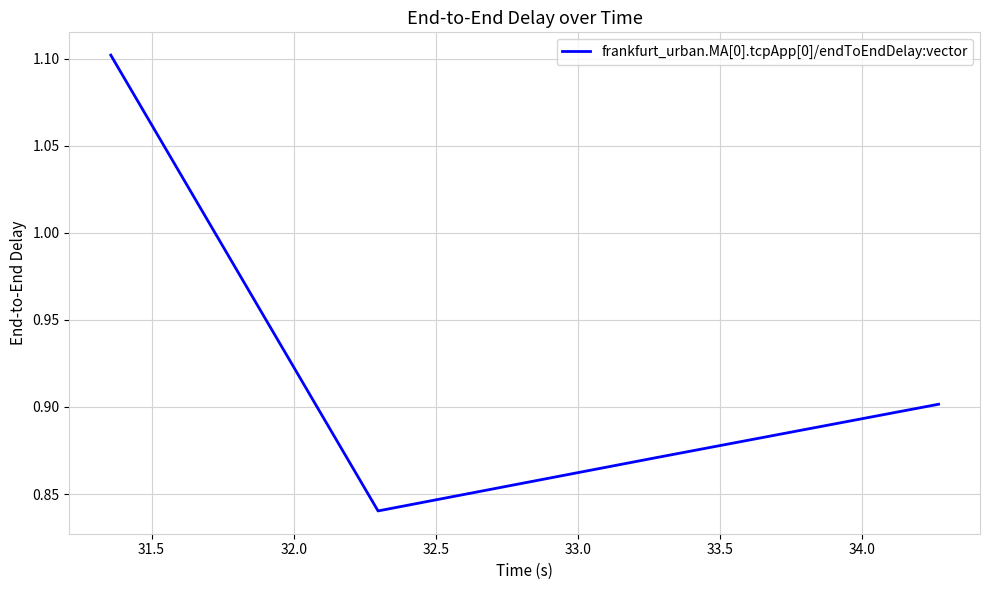

Count the values in the range 0 to 1.

3